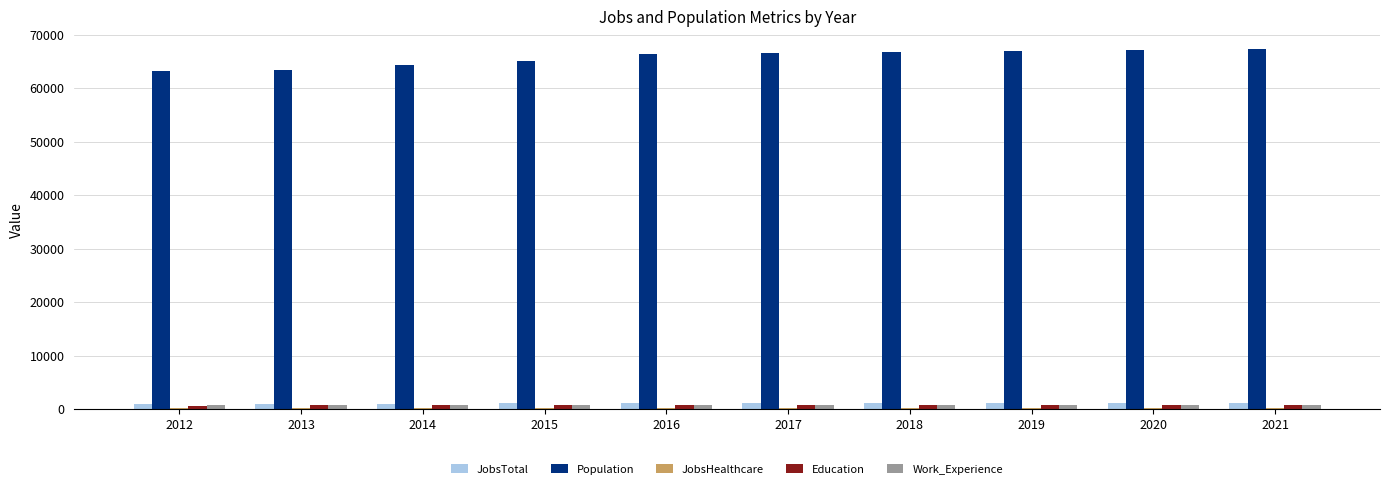

True or false: Work_Experience has a value of 791 at 2019.

True